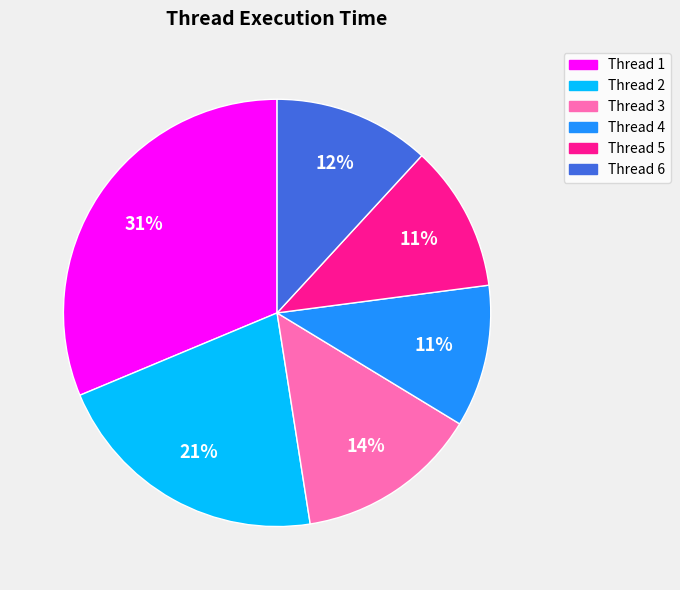

To the nearest percent, what is the difference between the Thread 6 and Thread 2 slice percentages?

9%